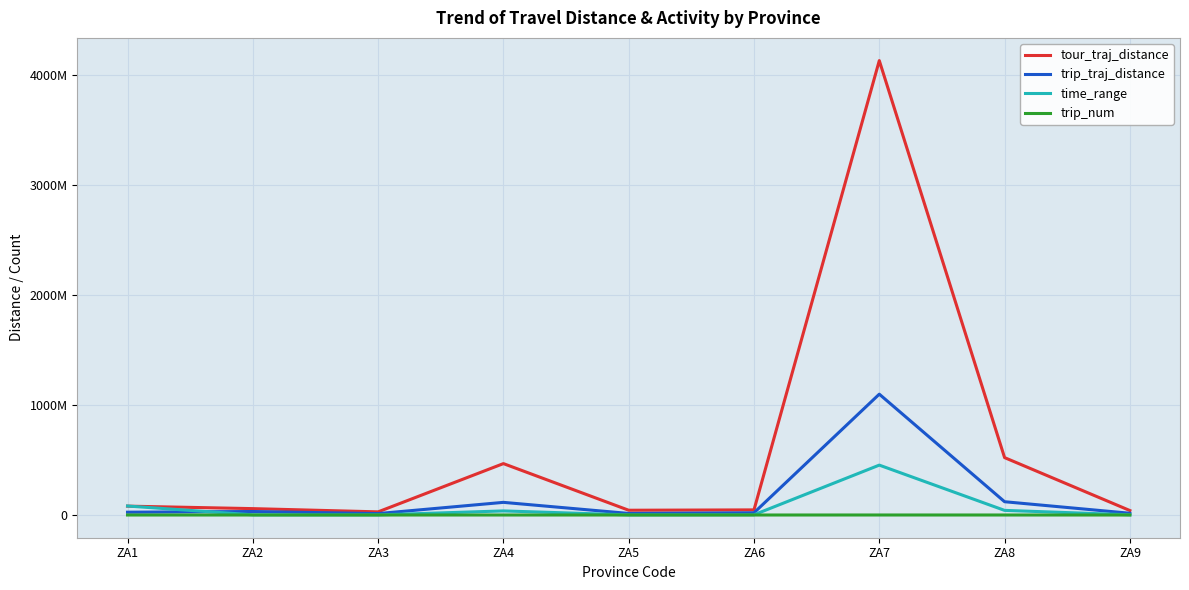

True or false: trip_traj_distance has more than 1 interior local peaks.

True